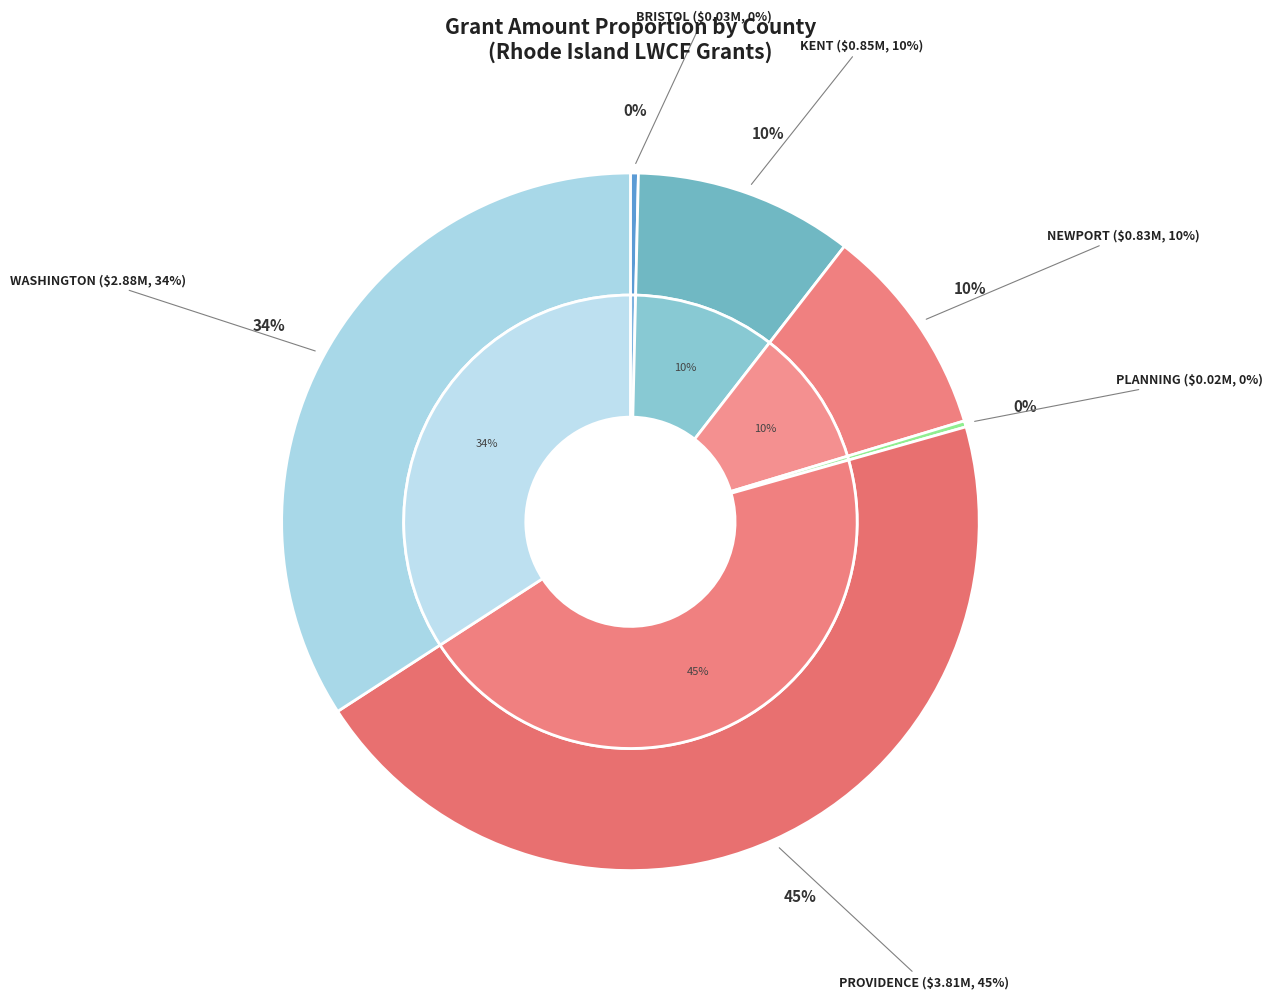

Rank the categories by value from lowest to highest.

PLANNING, BRISTOL, NEWPORT, KENT, WASHINGTON, PROVIDENCE